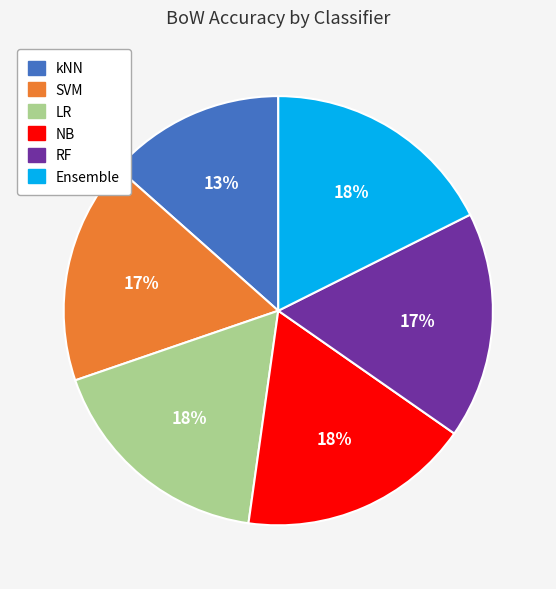

Which has a higher value, RF or Ensemble?

Ensemble